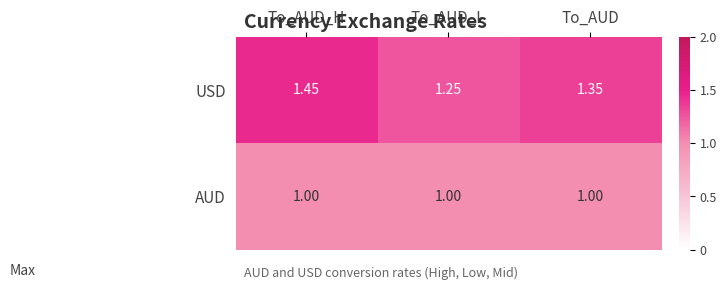

Which series has the largest range (max minus min)?

USD